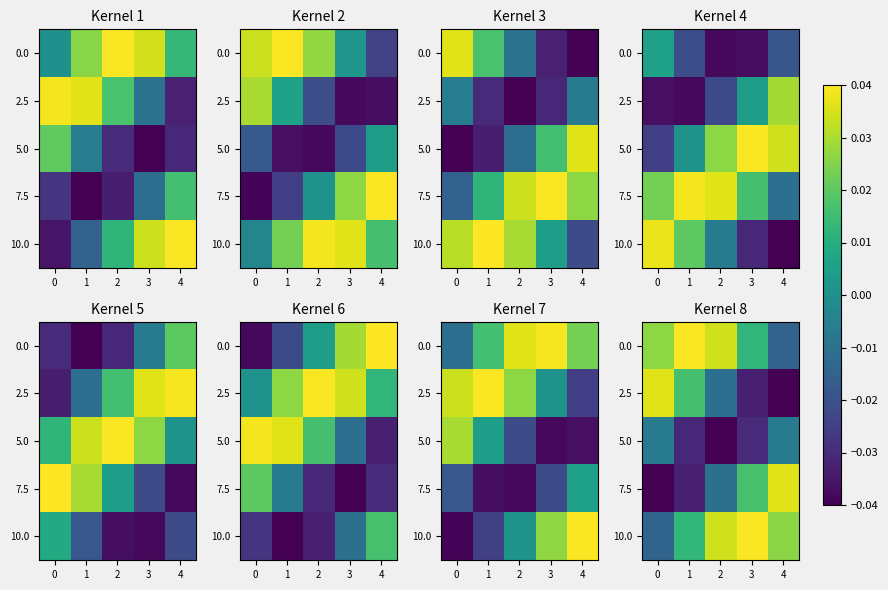

At which category is the sum across all series the highest?

2